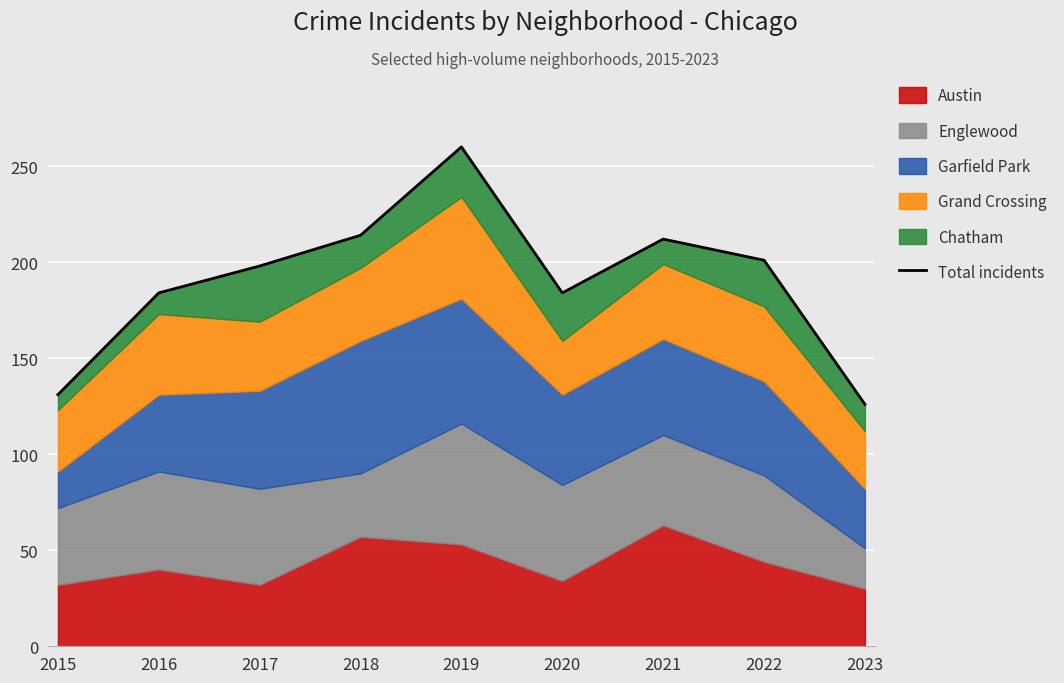

What is the difference between the maximum and minimum values?

134